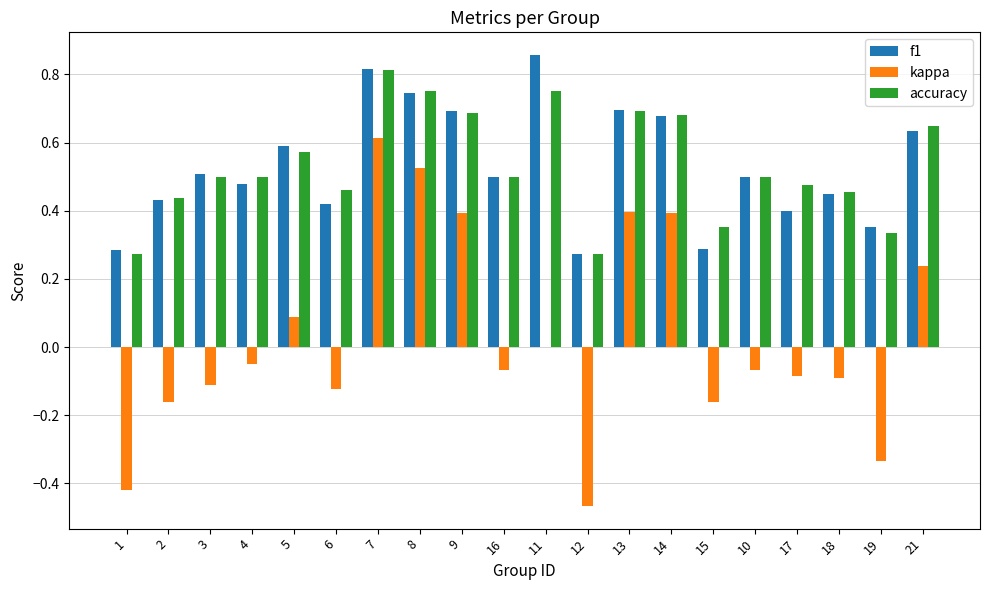

Which series has the widest spread of values?

kappa